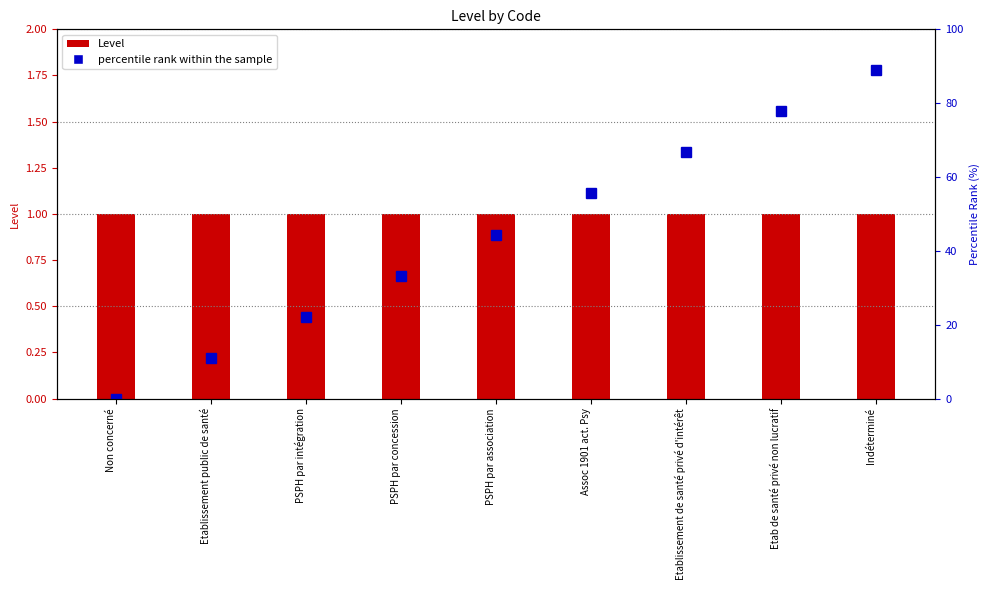

Which series changed the most between Etablissement public de santé and PSPH par association?

percentile rank within the sample